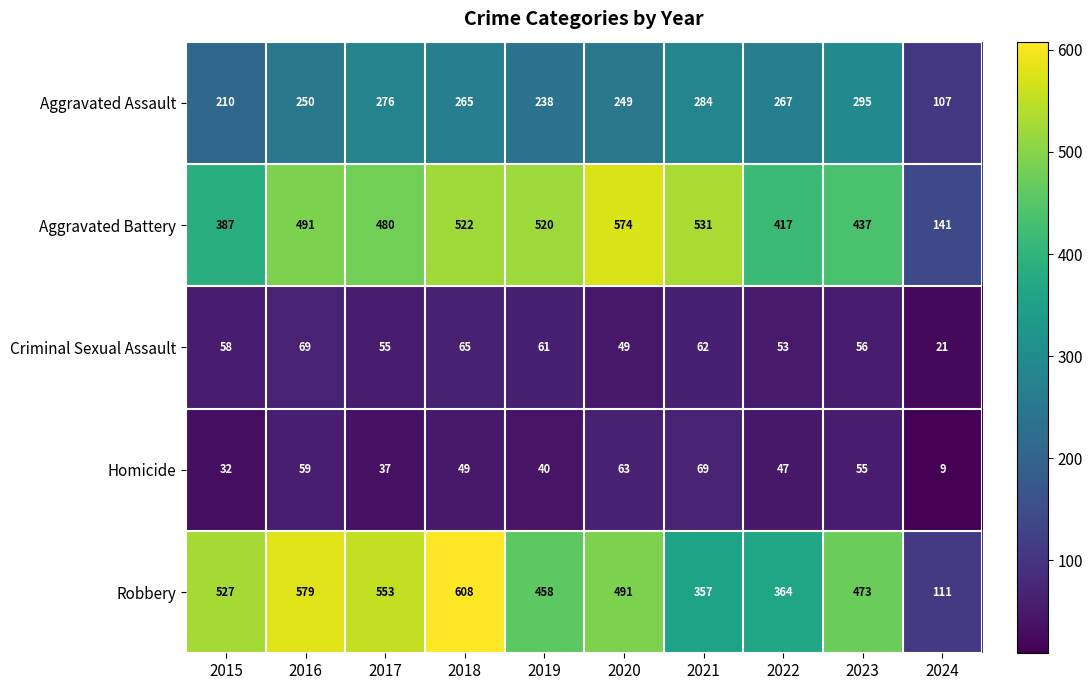

True or false: Homicide has a value of 28 at 2020.

False